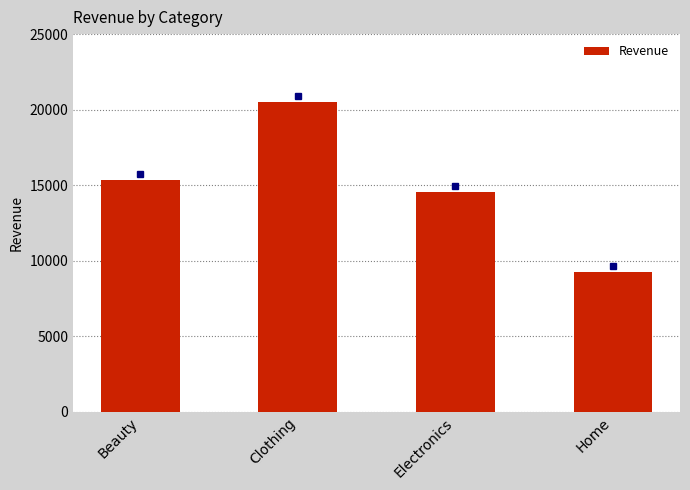

What is the difference between the maximum and minimum values?

11274.4